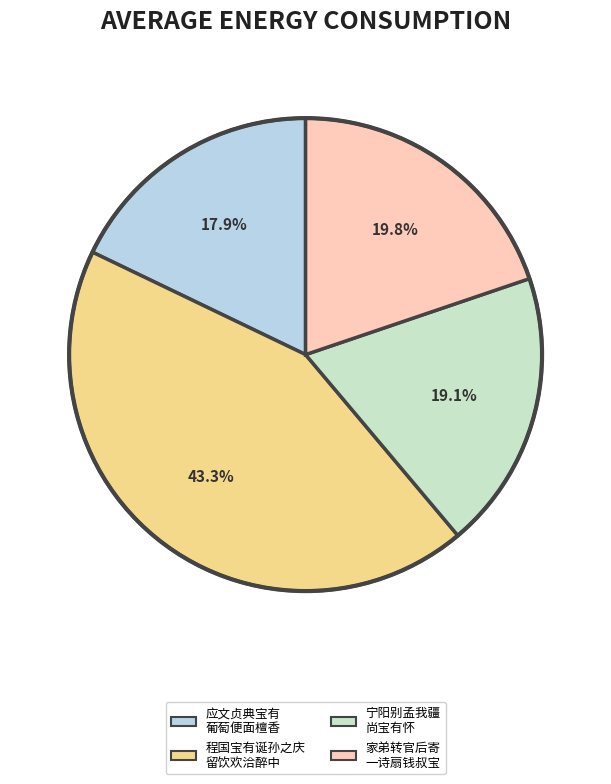

How many slices are in this pie chart?

4